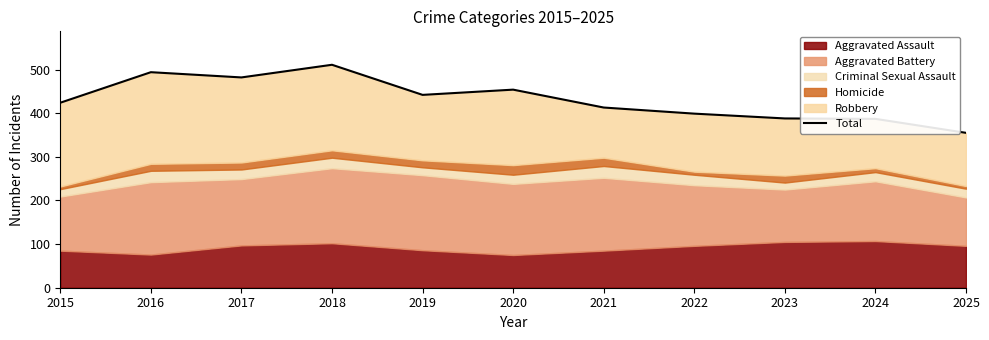

At which category does the chart reach its peak across all series?

2018